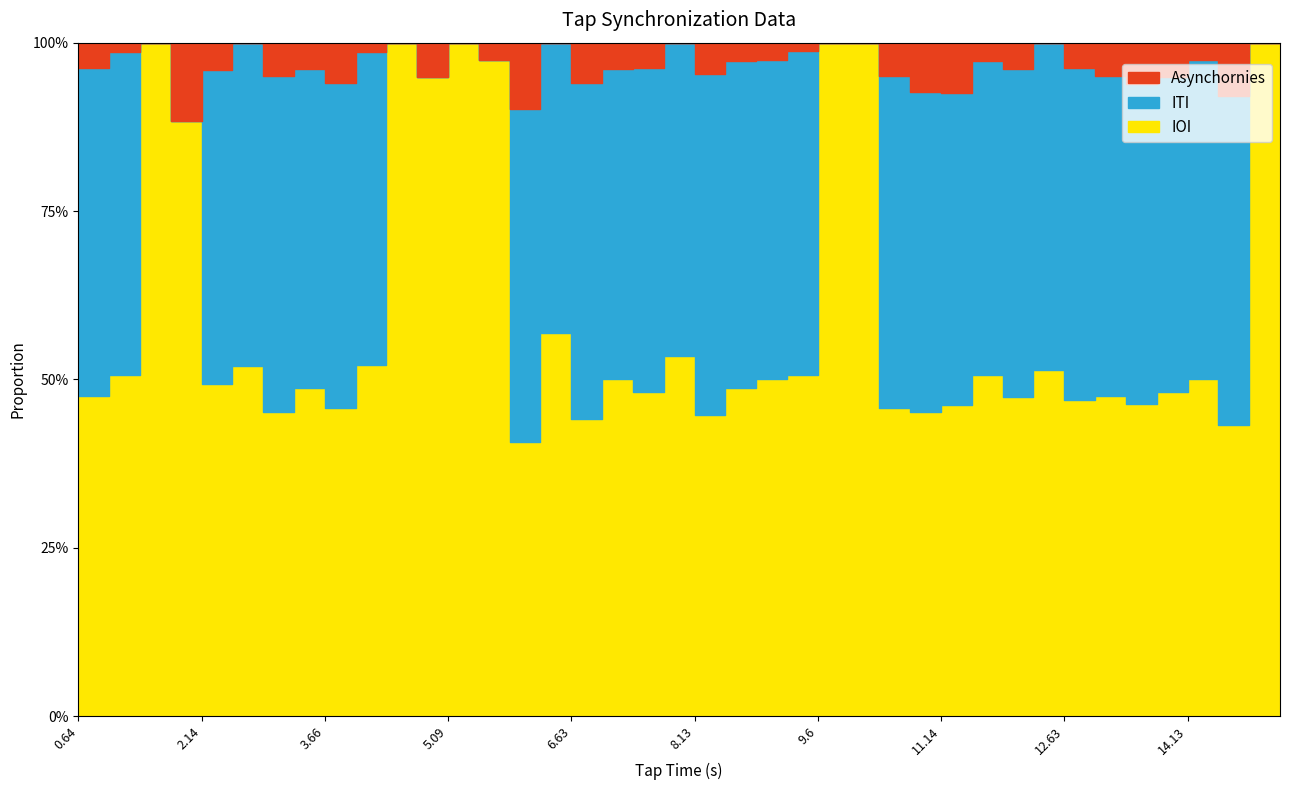

True or false: ITI has a value of 0.3 at 5.48.

False